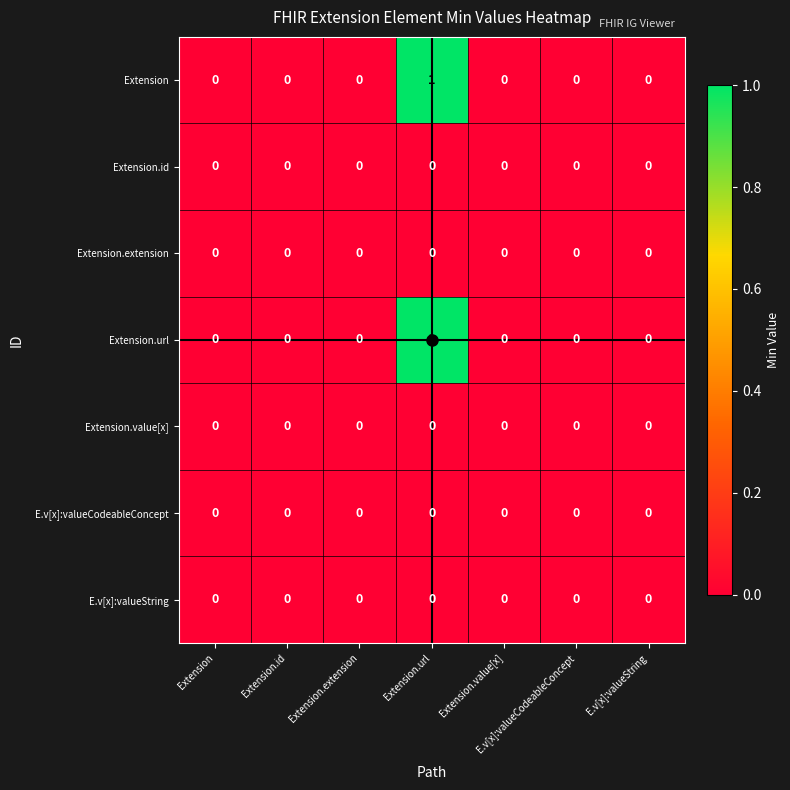

What is the maximum value shown in the chart?

1